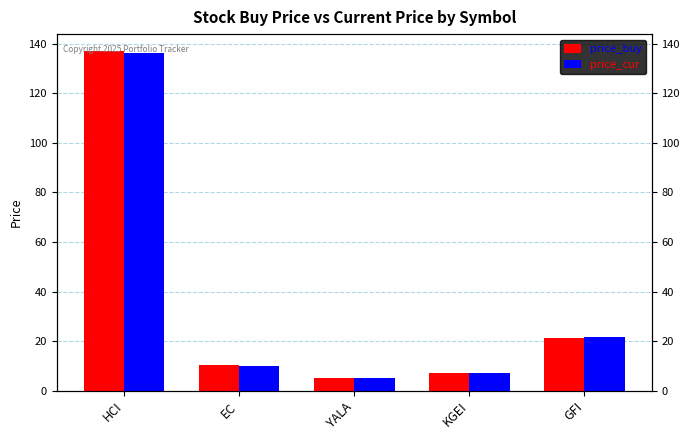

Which category has the highest value in the price_cur series?

HCI